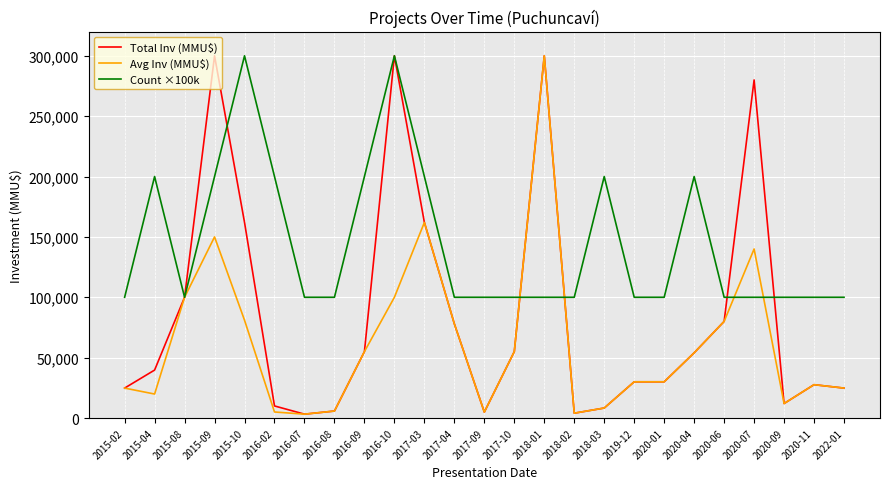

The value of Count ×100k at 2020-09 is 100000. True or false?

True